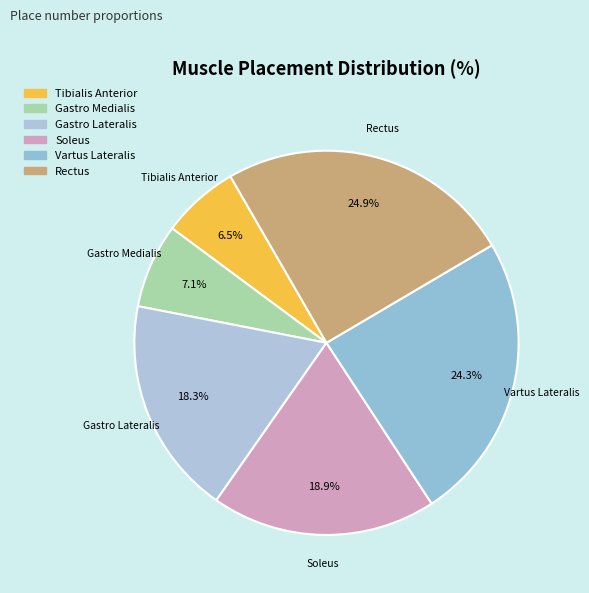

Does Gastro Lateralis account for over 50% of the chart?

No